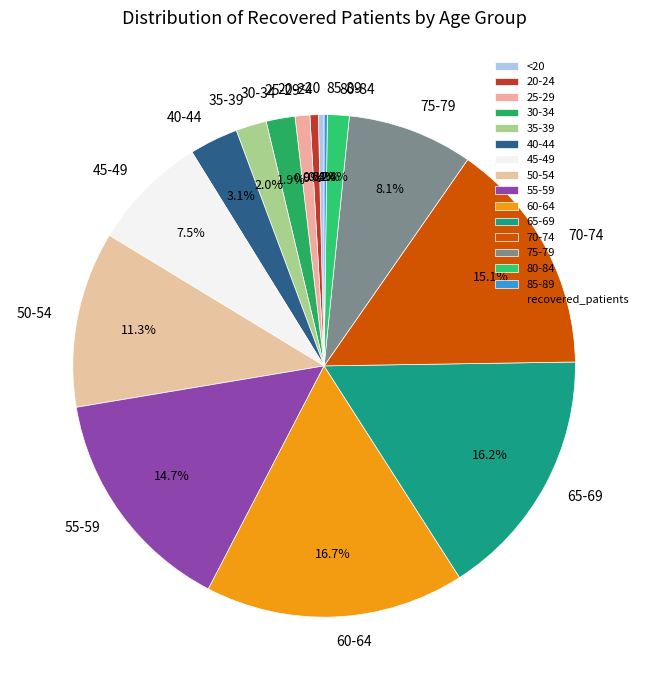

Which has a higher value, 20-24 or 60-64?

60-64